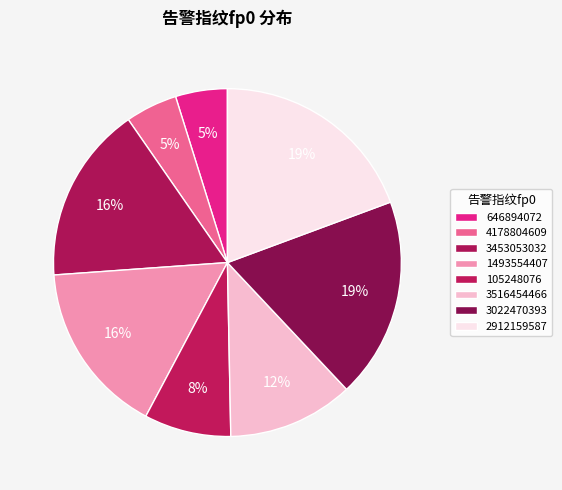

True or false: 646894072 accounts for 5% of the total.

True